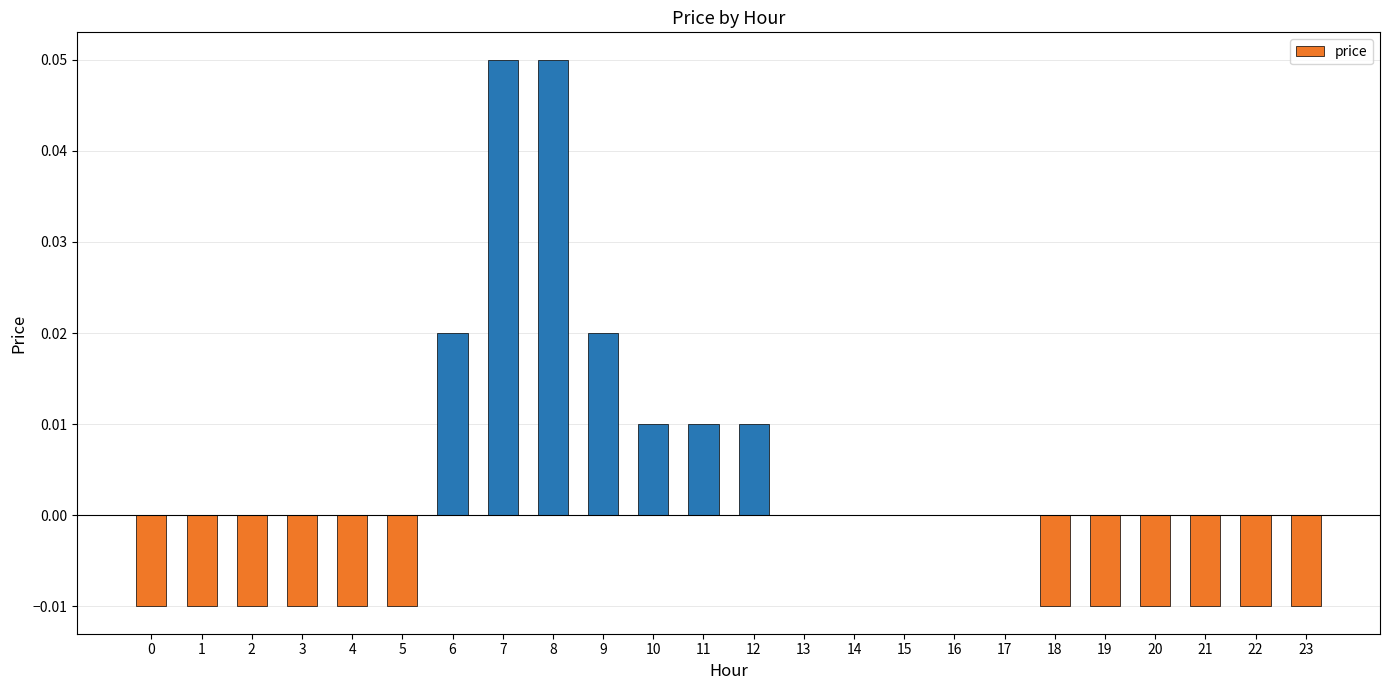

How many distinct data groups are displayed?

1